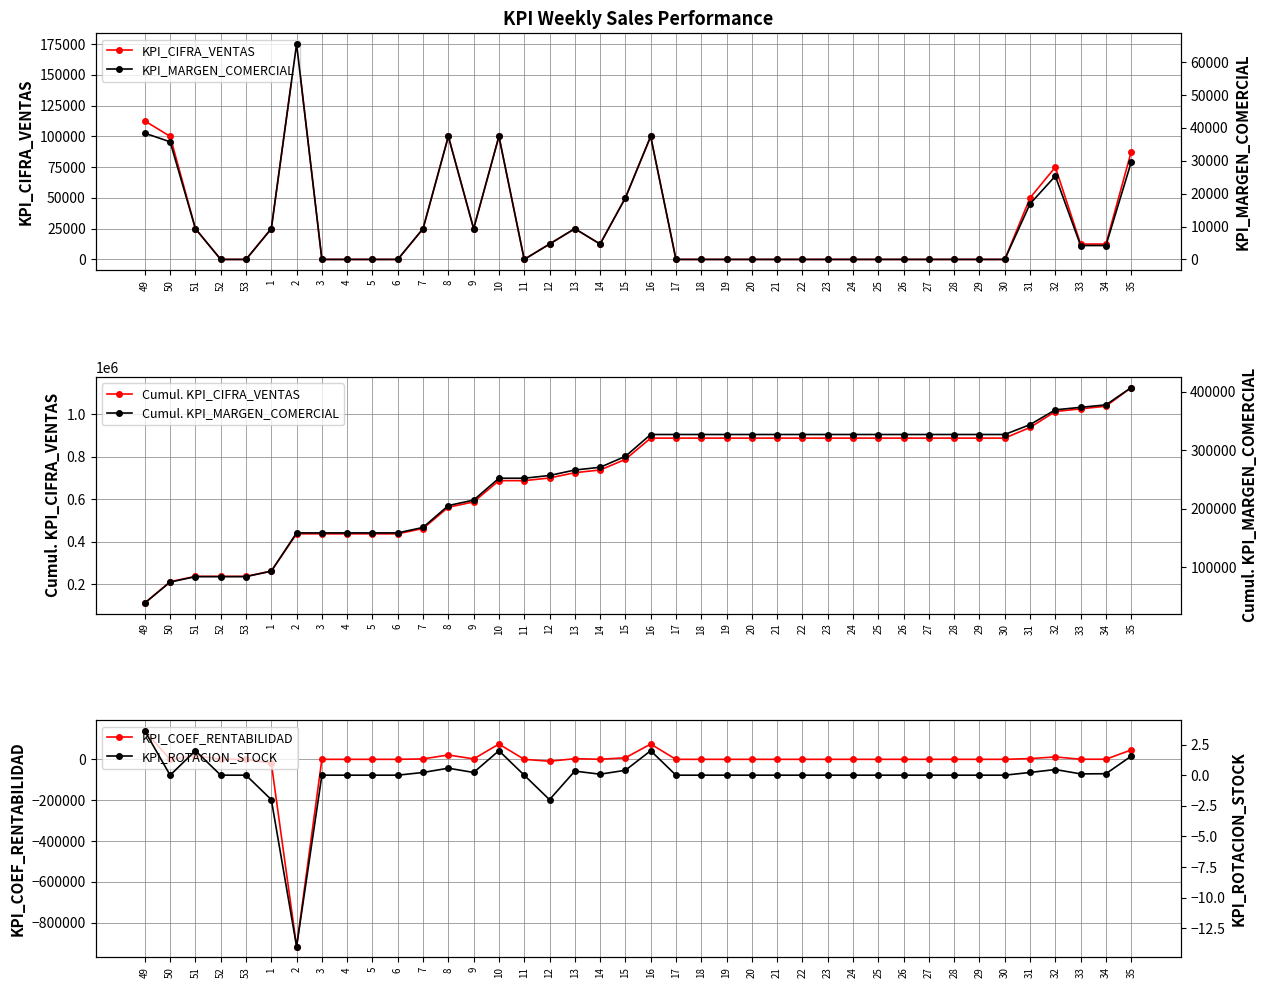

How many data points in KPI_ROTACION_STOCK are less than 0?

3